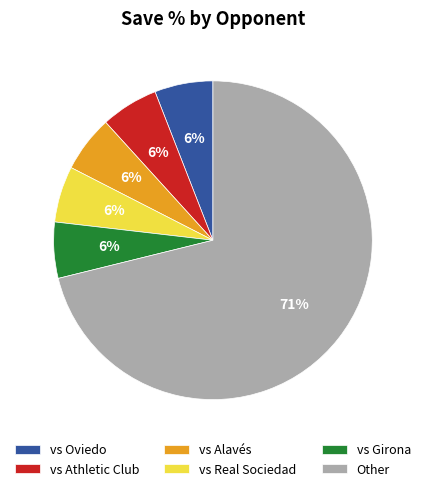

Count the number of slices in the pie.

6